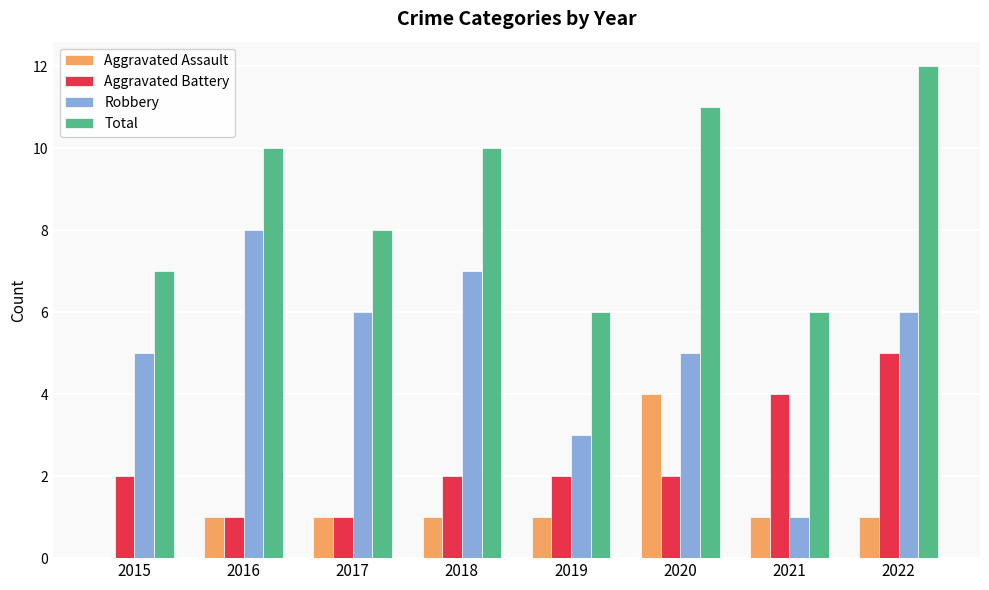

Which category has the highest value in the Aggravated Assault series?

2020